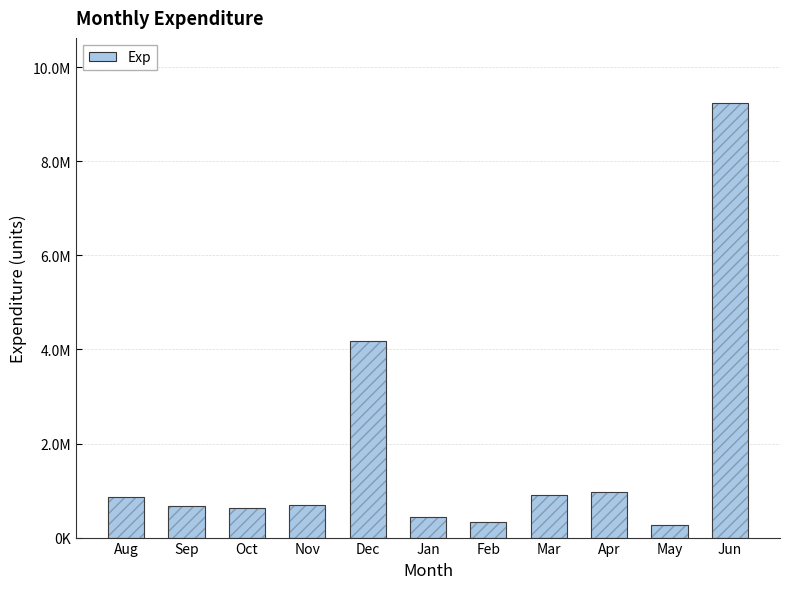

What is the change in value from Mar to May?

-656468.5